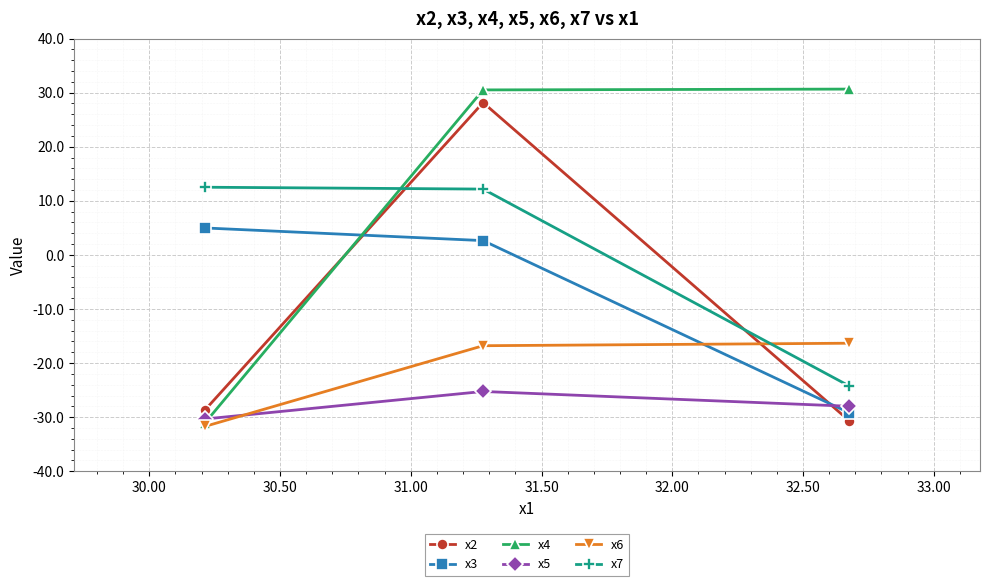

Which series has the largest total across all categories?

x4